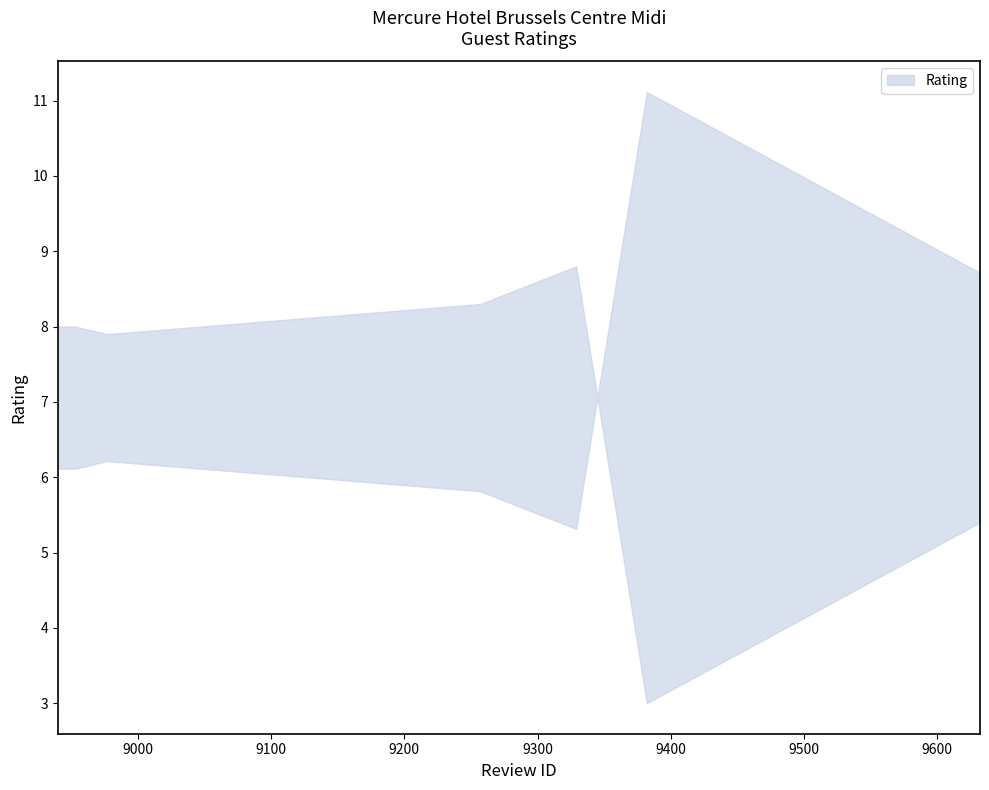

What is the difference between the maximum and minimum values?

5.8